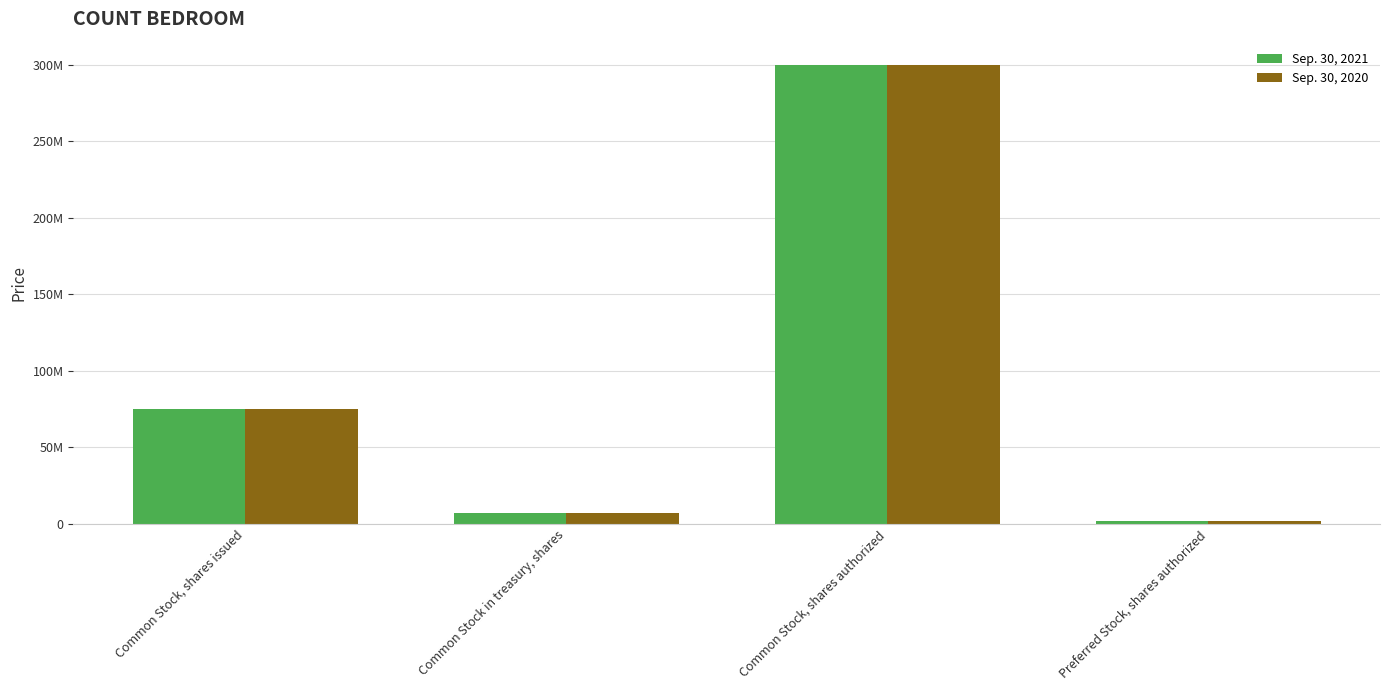

Are the bars grouped side by side (vs. stacked)?

Yes